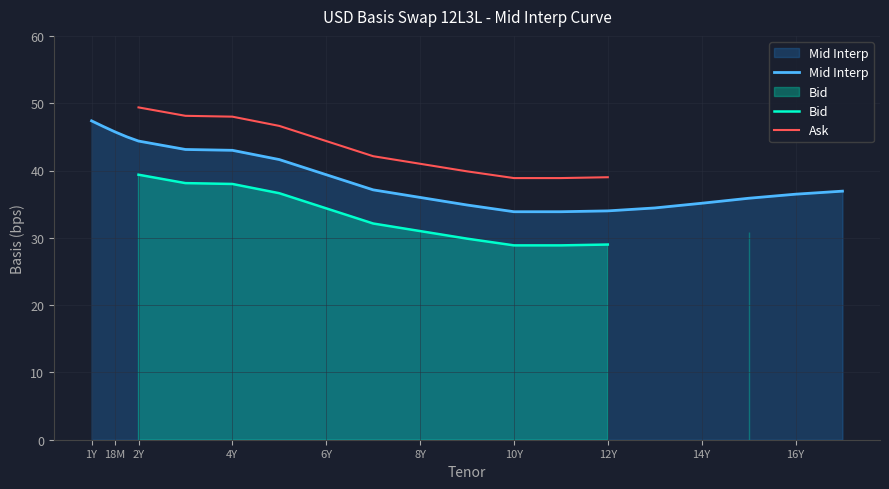

Is it true that Mid Interp equals 21.8 at 6Y?

False